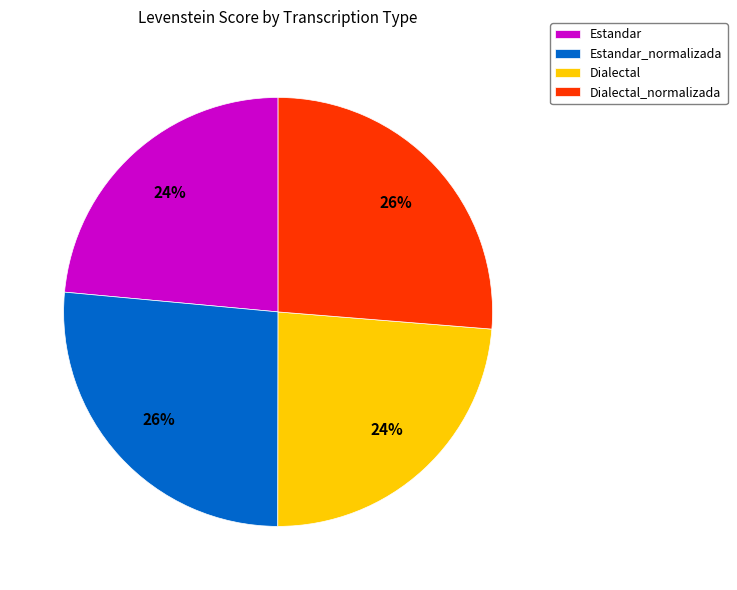

How many slices are in this pie chart?

4